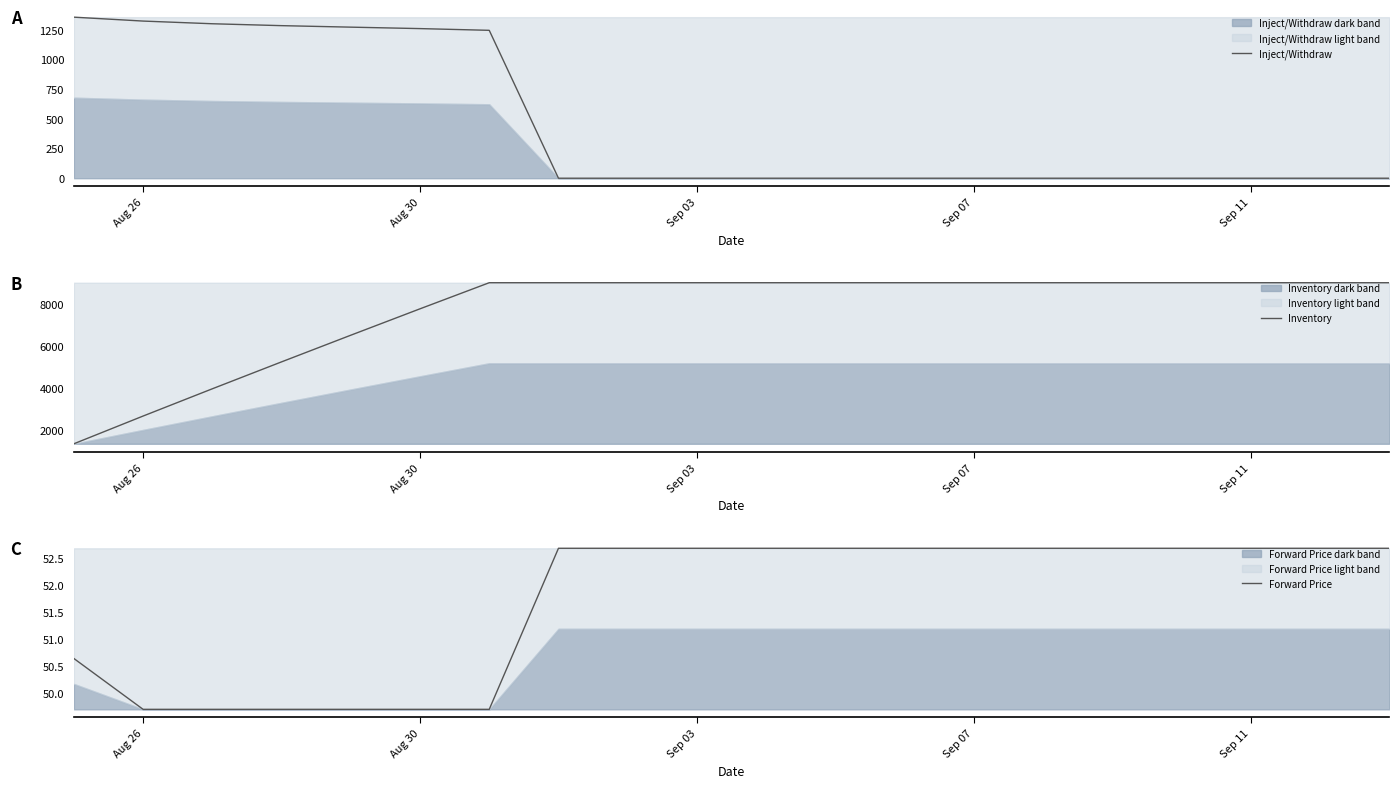

True or false: Inject/Withdraw and Inventory cross at least once.

False